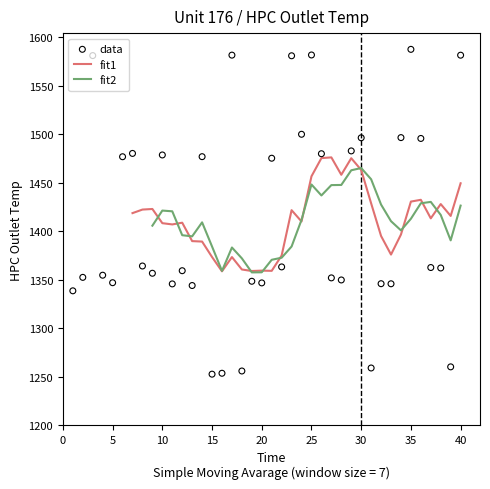

What is the change in value from 14 to 40?

+104.5